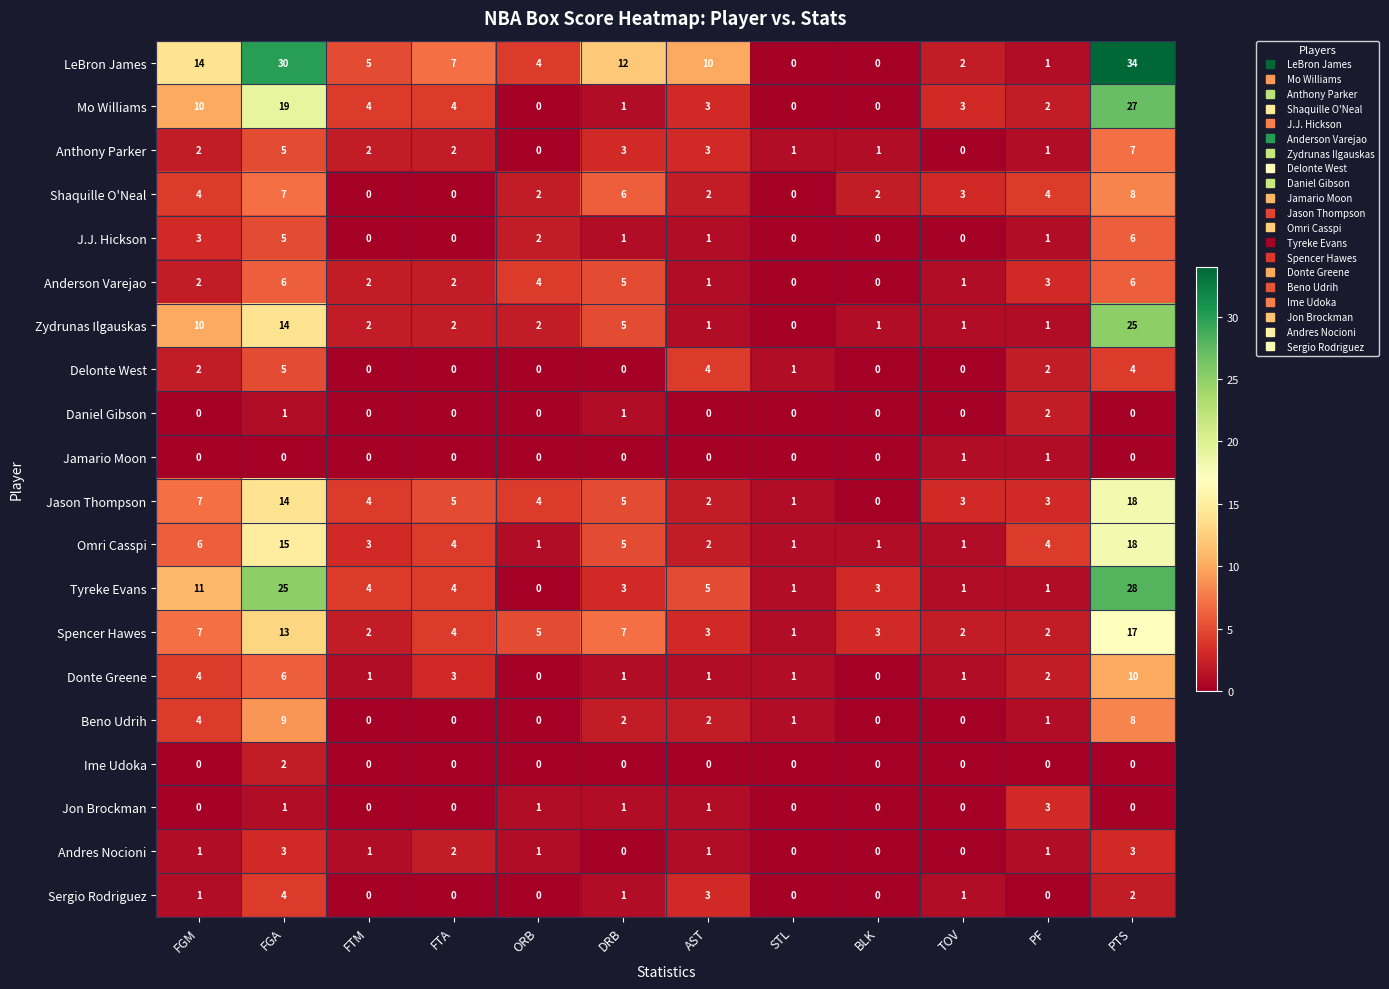

Which series has the largest total across all categories?

LeBron James